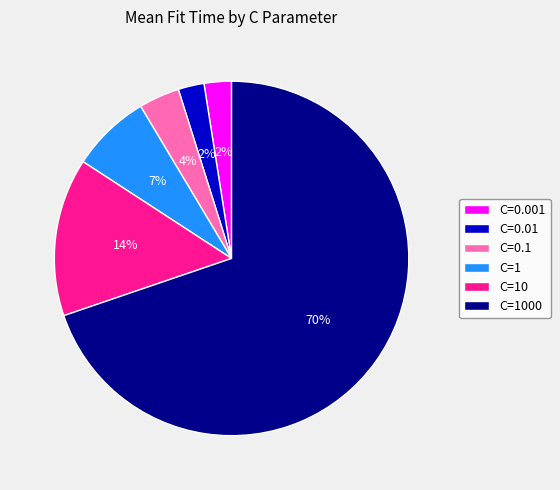

Which has a higher value, C=0.01 or C=0.1?

C=0.1